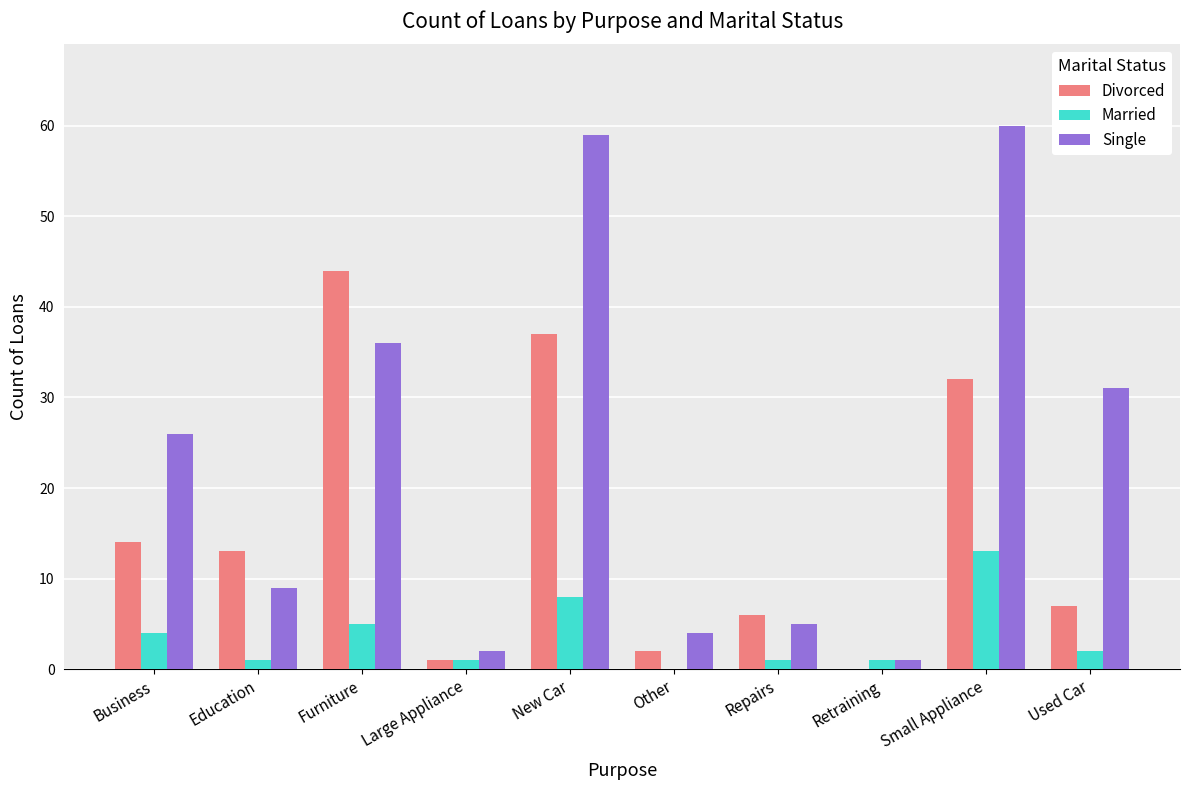

Between Business and Education, which series saw the biggest shift?

Single